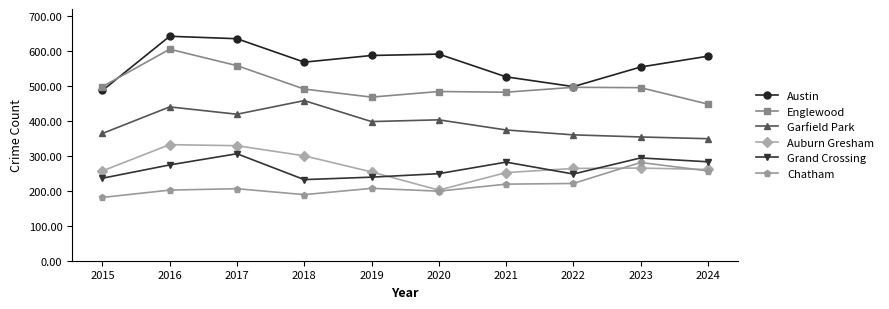

True or false: Grand Crossing and Chatham intersect in this chart.

False